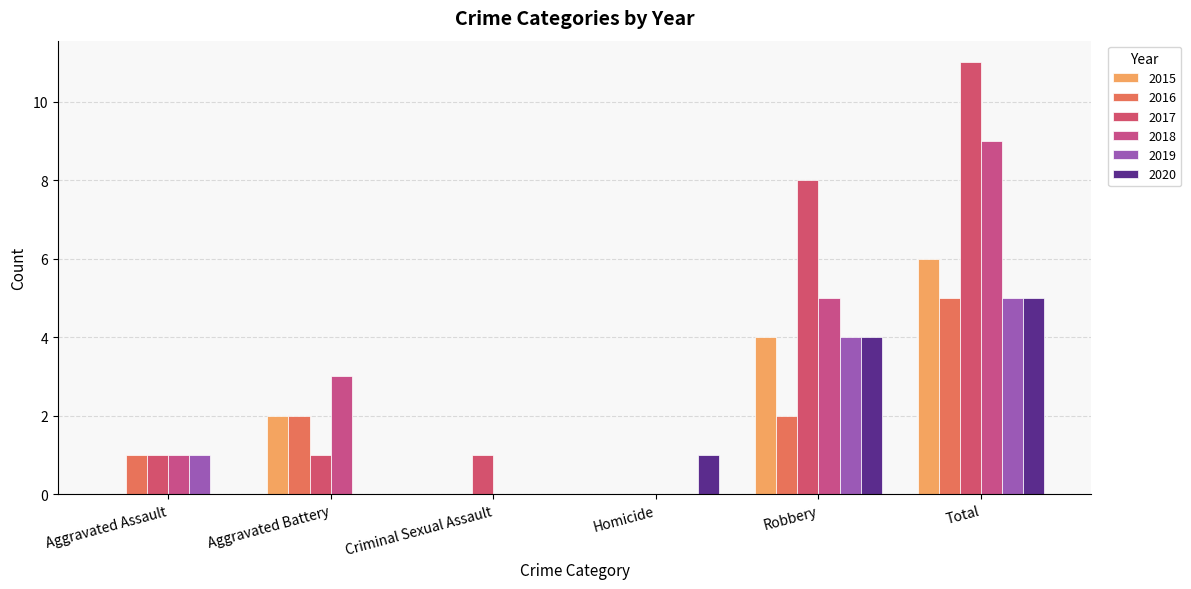

How many 2015 values are between 0 and 4?

5